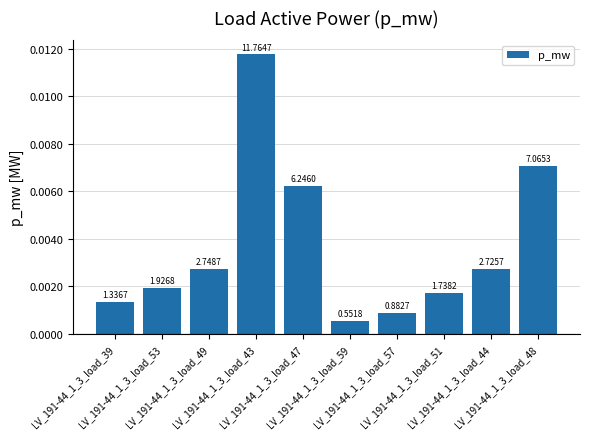

Does the chart contain any negative values?

No